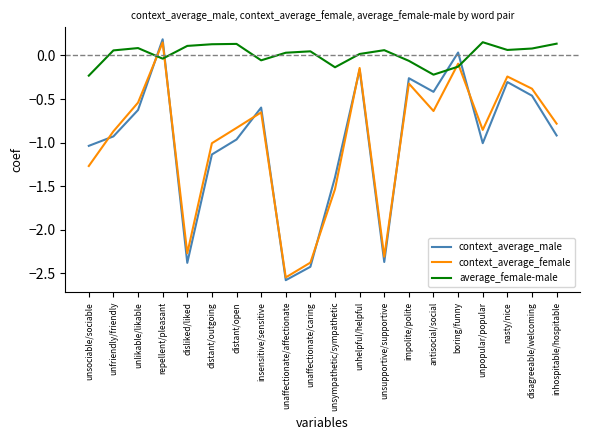

Where is the first local minimum for context_average_male?

disliked/liked